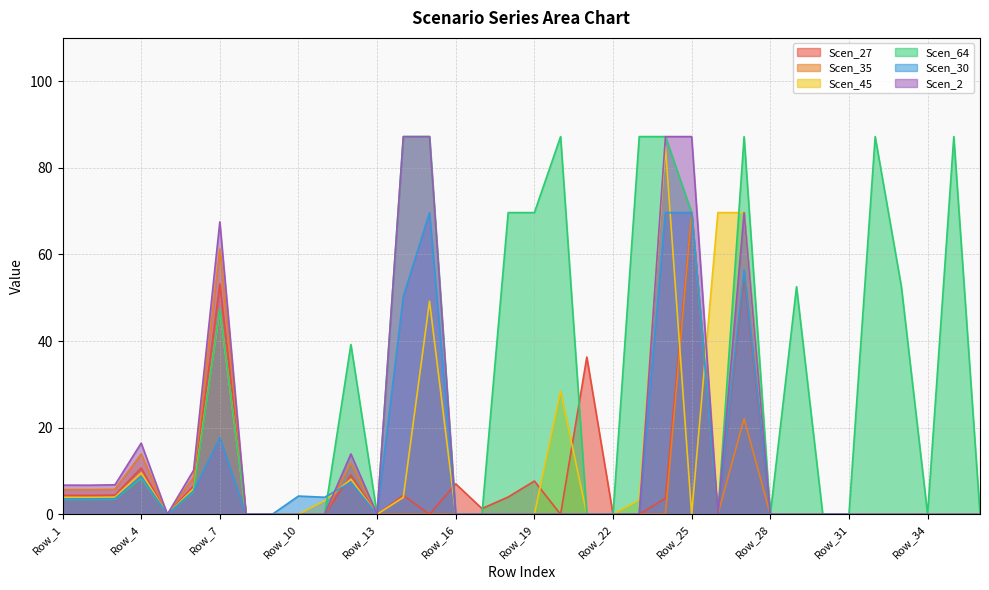

Which series changed the most between Row_18 and Row_32?

Scen_64